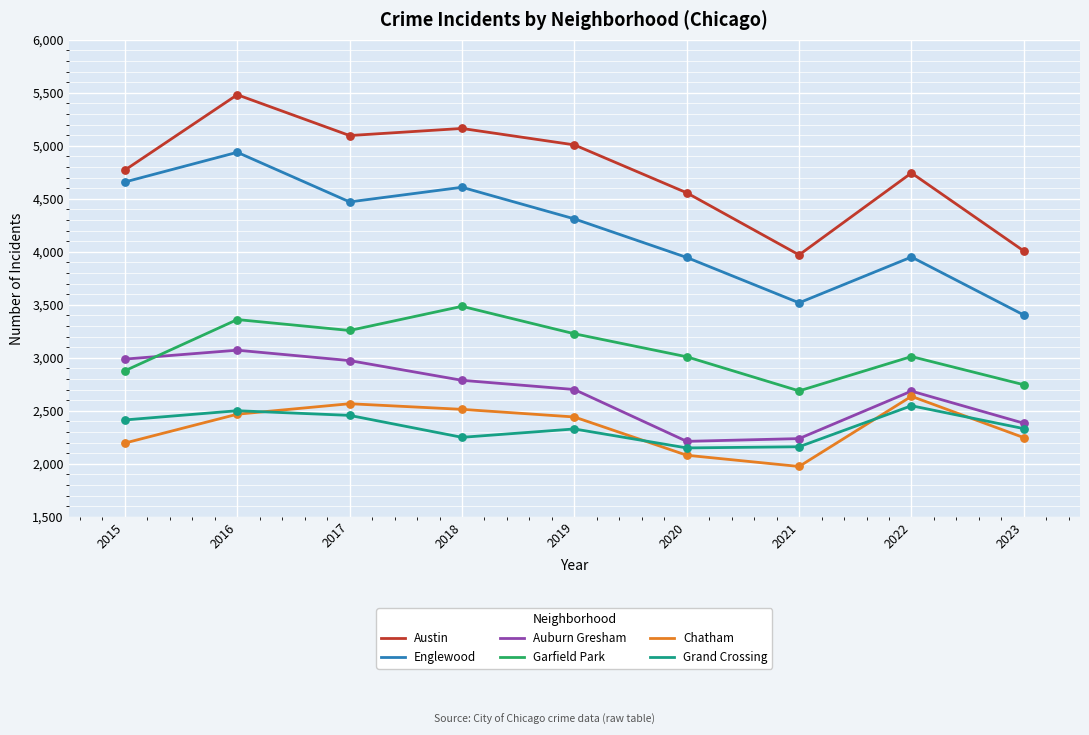

At how many categories does at least one series exceed 2096?

9